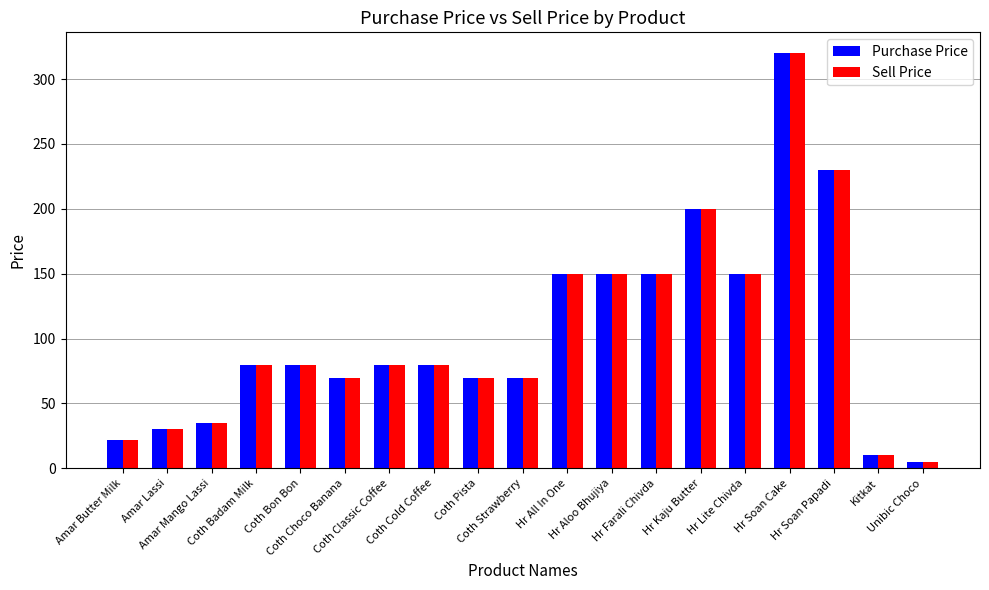

What is the difference between the maximum and second lowest values in the Purchase Price series?

310